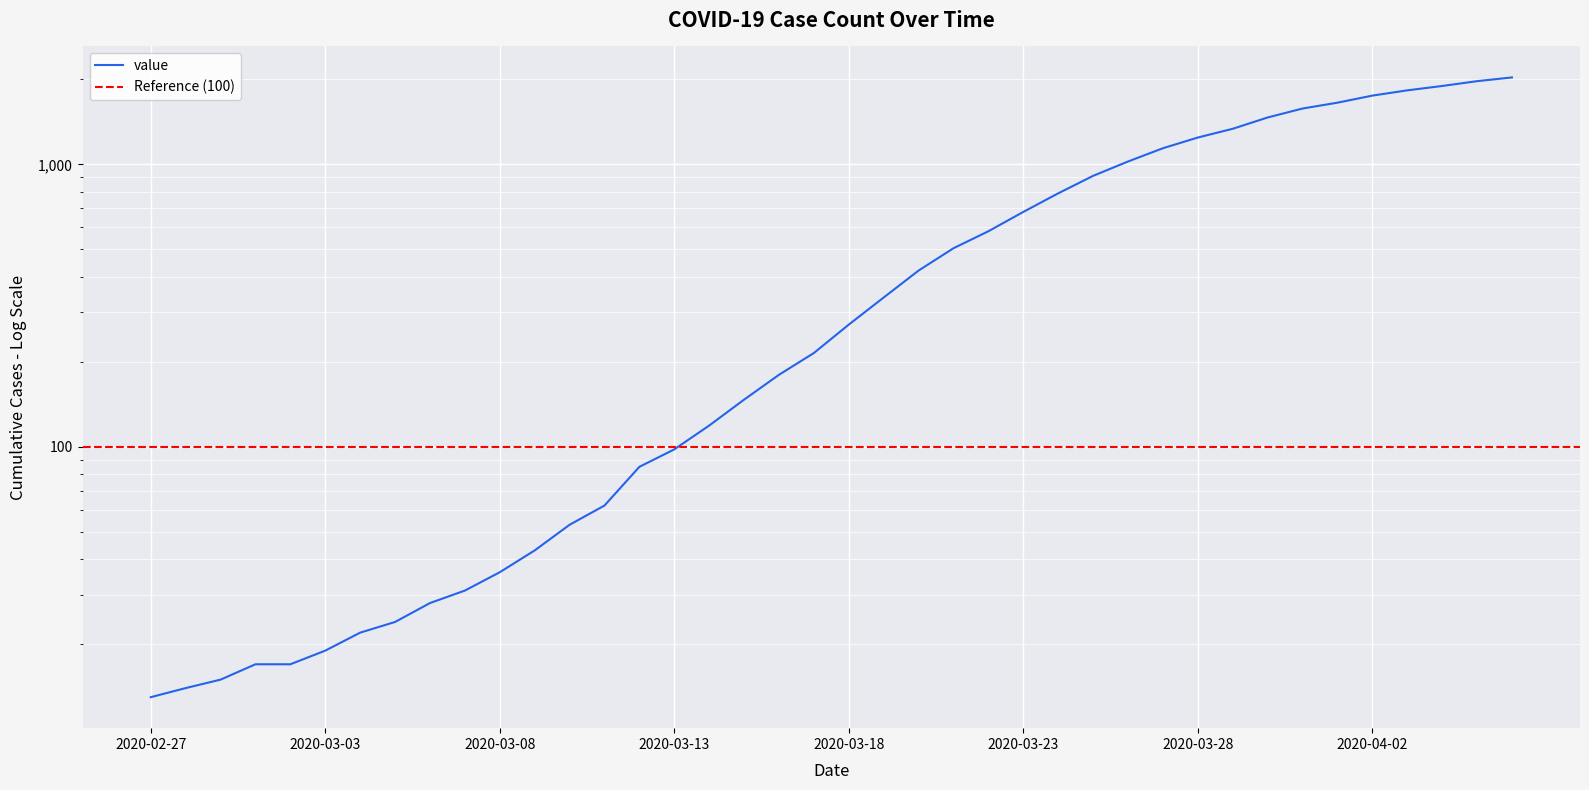

What is the smallest value displayed?

13